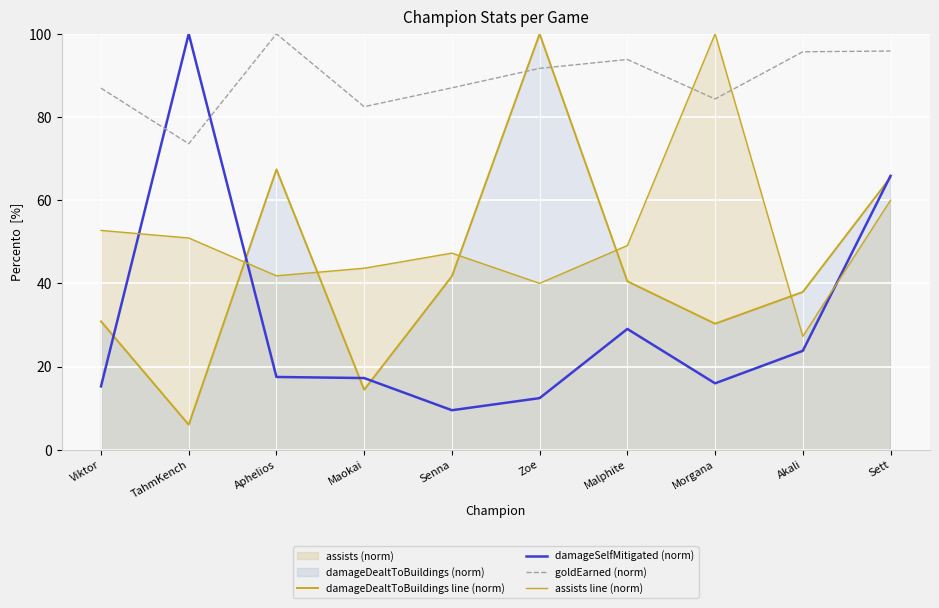

At which category does assists line (norm) reach its first local peak?

Senna